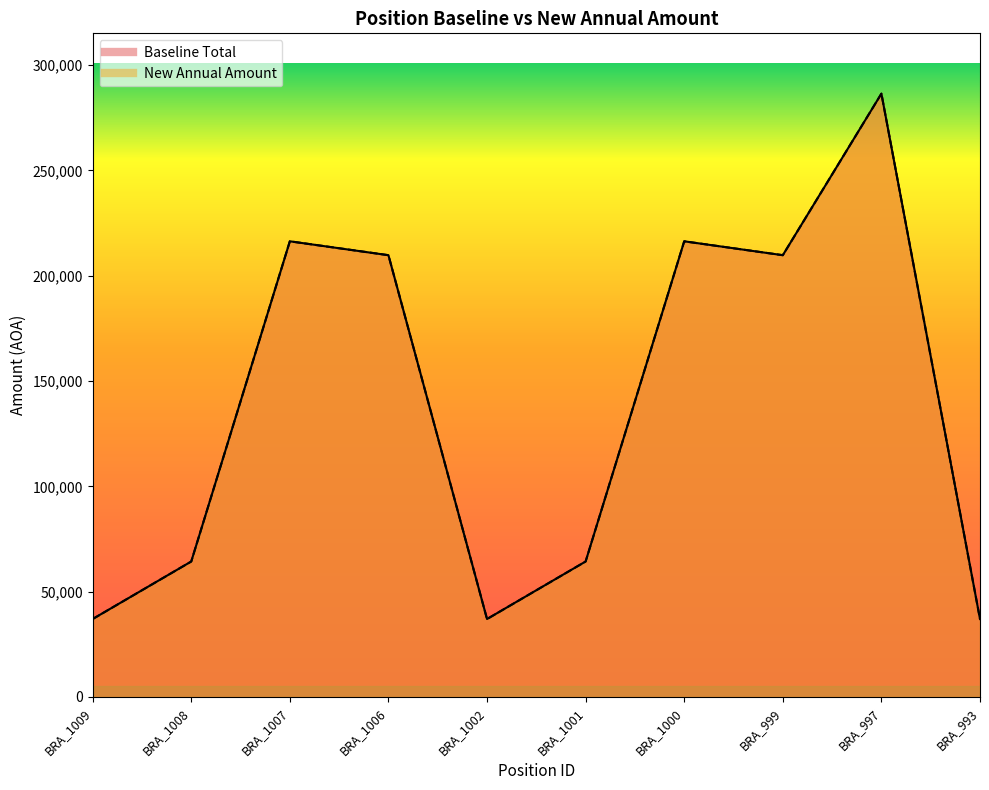

What is the maximum value shown in the chart?

286383